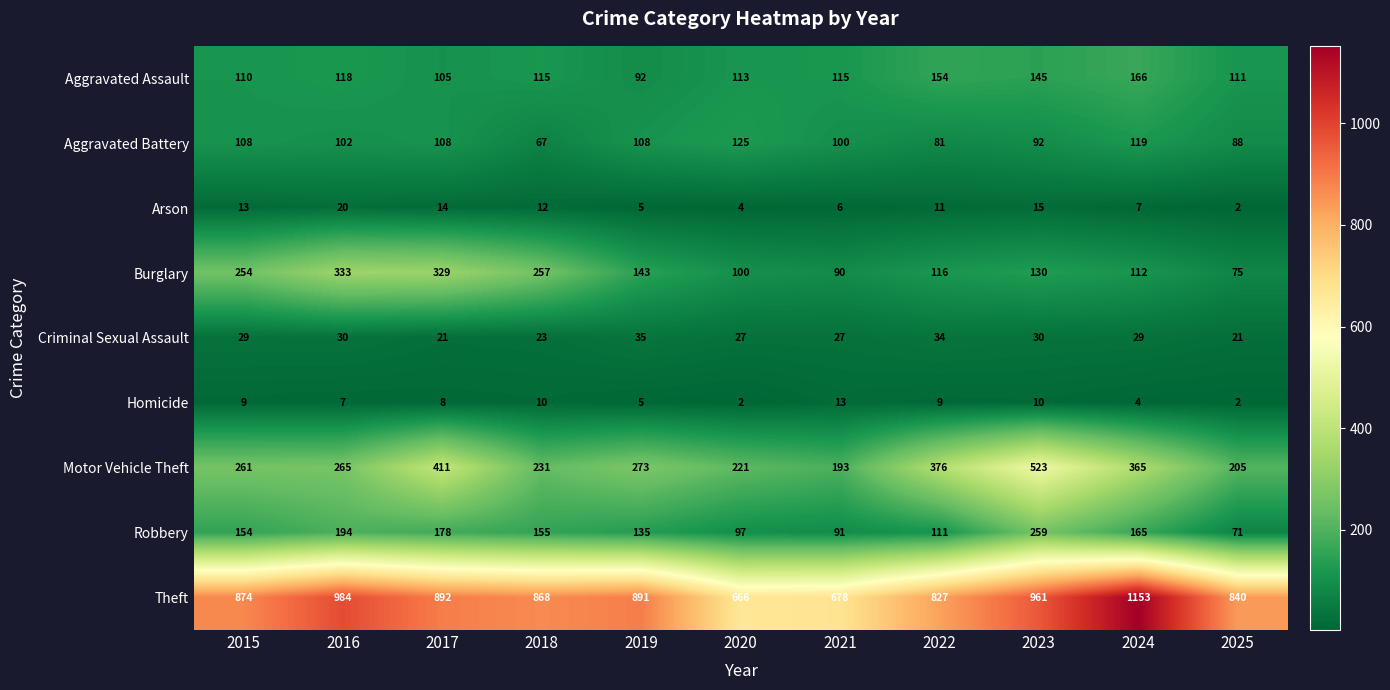

What is the sum of the Aggravated Assault values at 2025 and 2022?

265